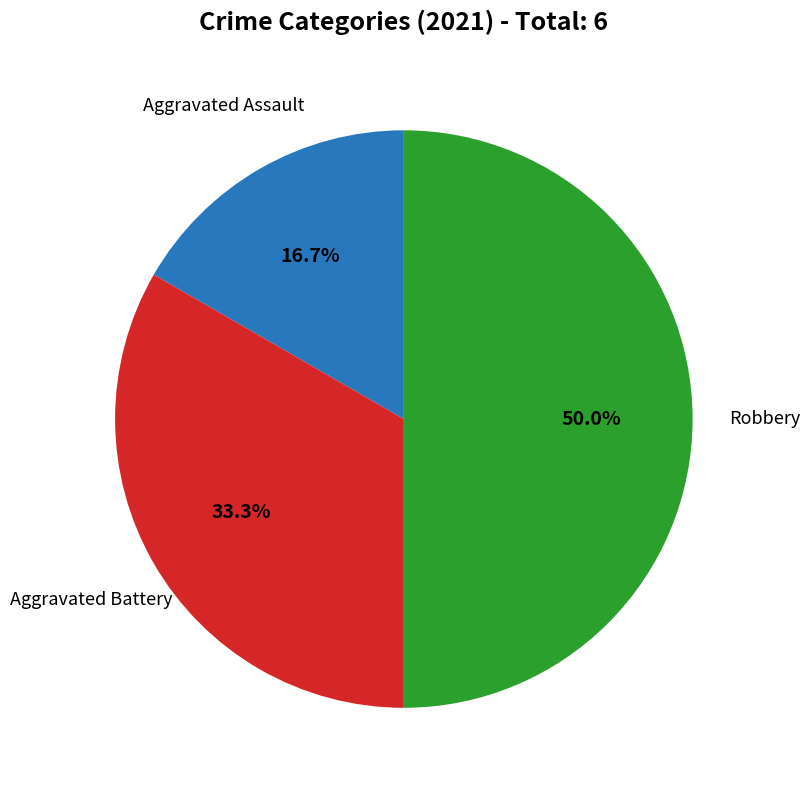

Rank the categories by value from lowest to highest.

Aggravated Assault, Aggravated Battery, Robbery